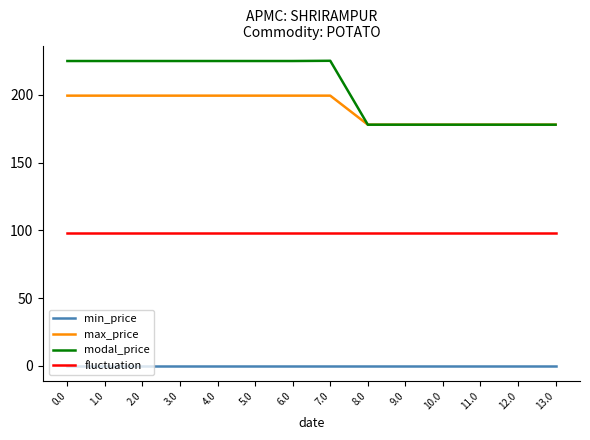

Which series has the largest total across all categories?

modal_price